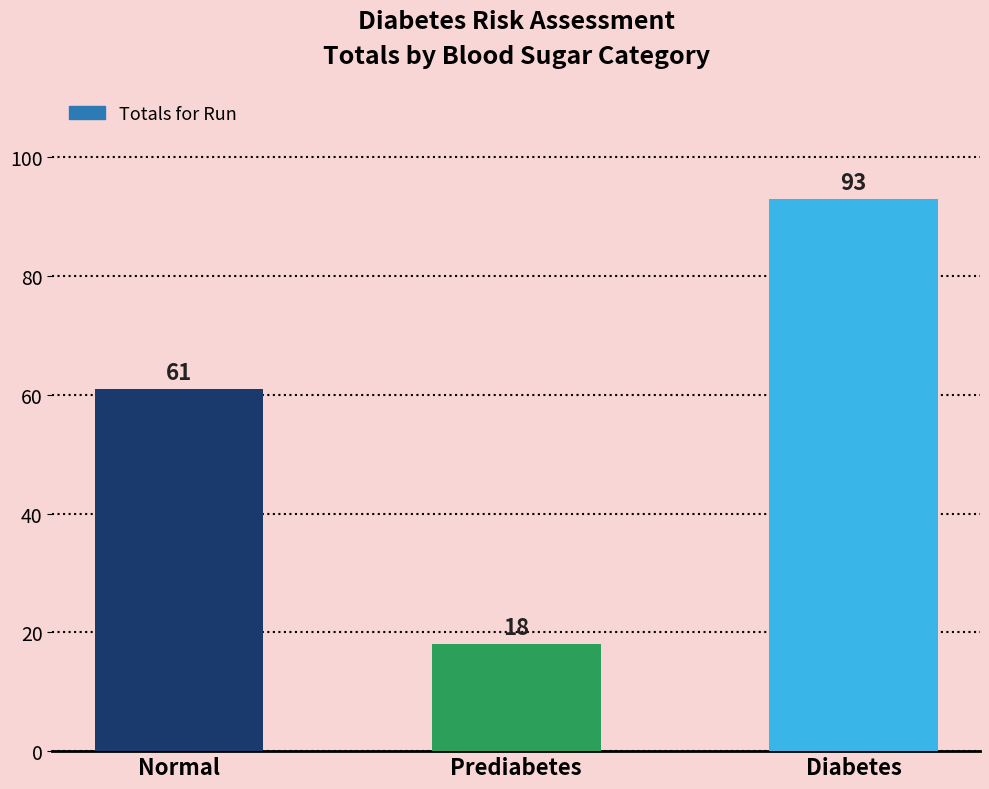

What is the difference between the maximum and minimum values?

75